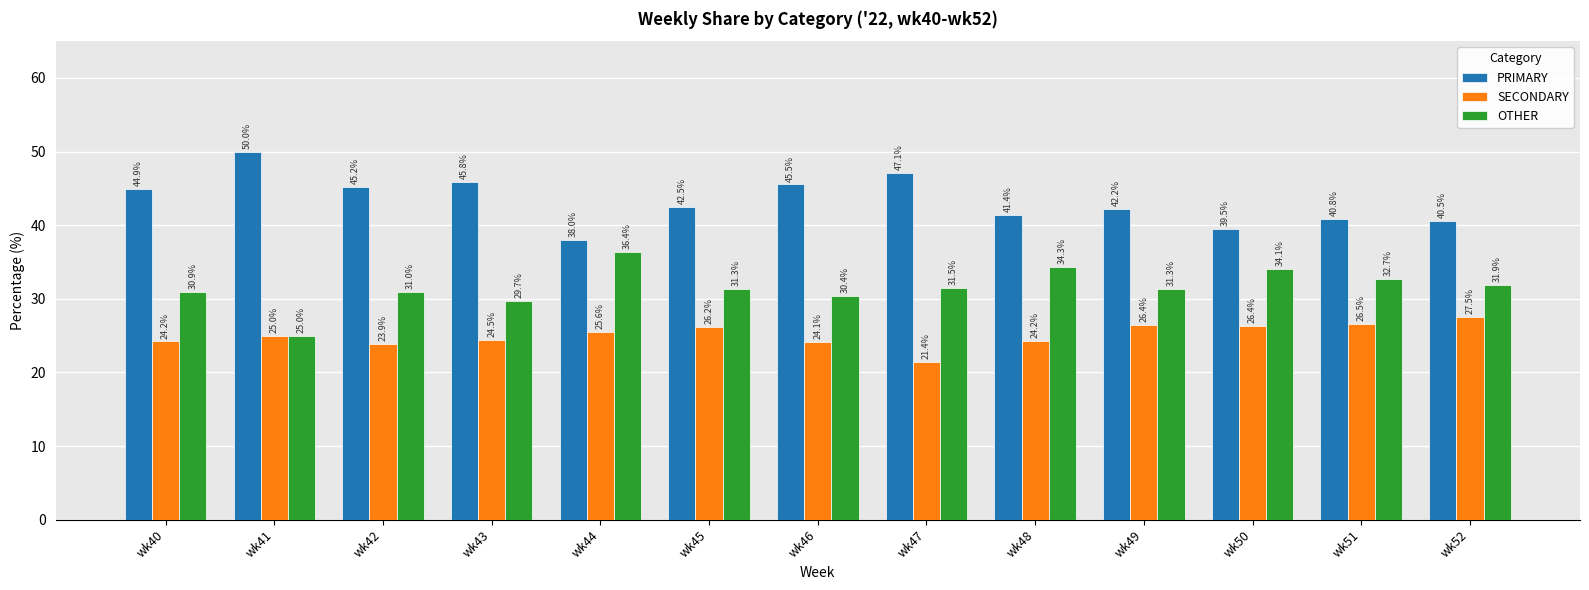

Reading right to left, list all the values displayed in this chart.

PRIMARY: 40.5	40.8	39.5	42.2	41.4	47.1	45.5	42.5	38.0	45.8	45.2	50.0	44.9
SECONDARY: 27.5	26.5	26.4	26.4	24.2	21.4	24.1	26.2	25.6	24.5	23.9	25.0	24.2
OTHER: 31.9	32.7	34.1	31.3	34.3	31.5	30.4	31.3	36.4	29.7	31.0	25.0	30.9